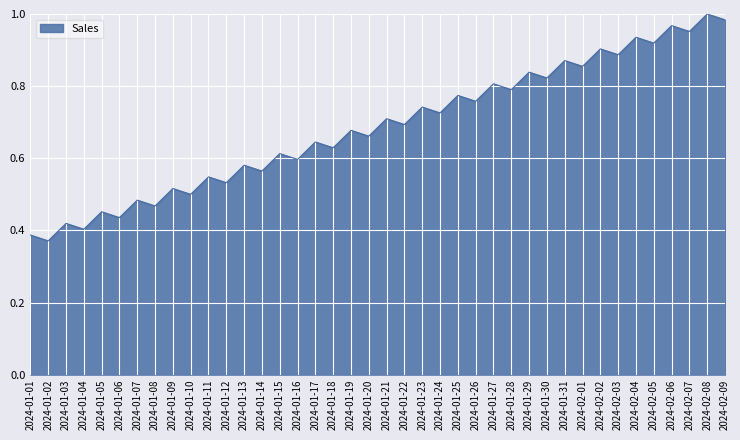

What position from the left is 2024-01-30?

30